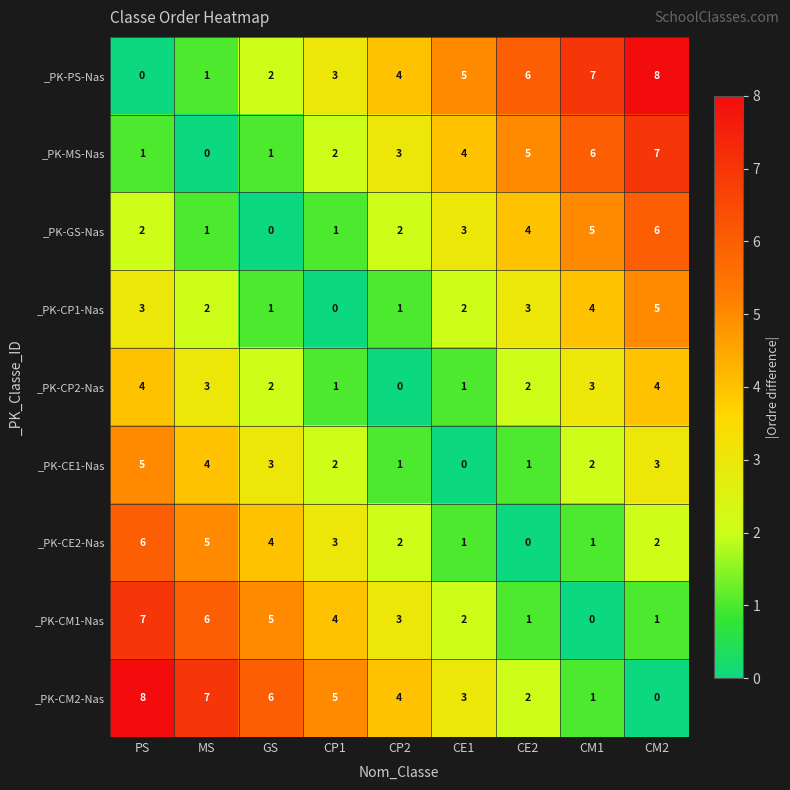

What is the maximum value for _PK-CE1-Nas?

5